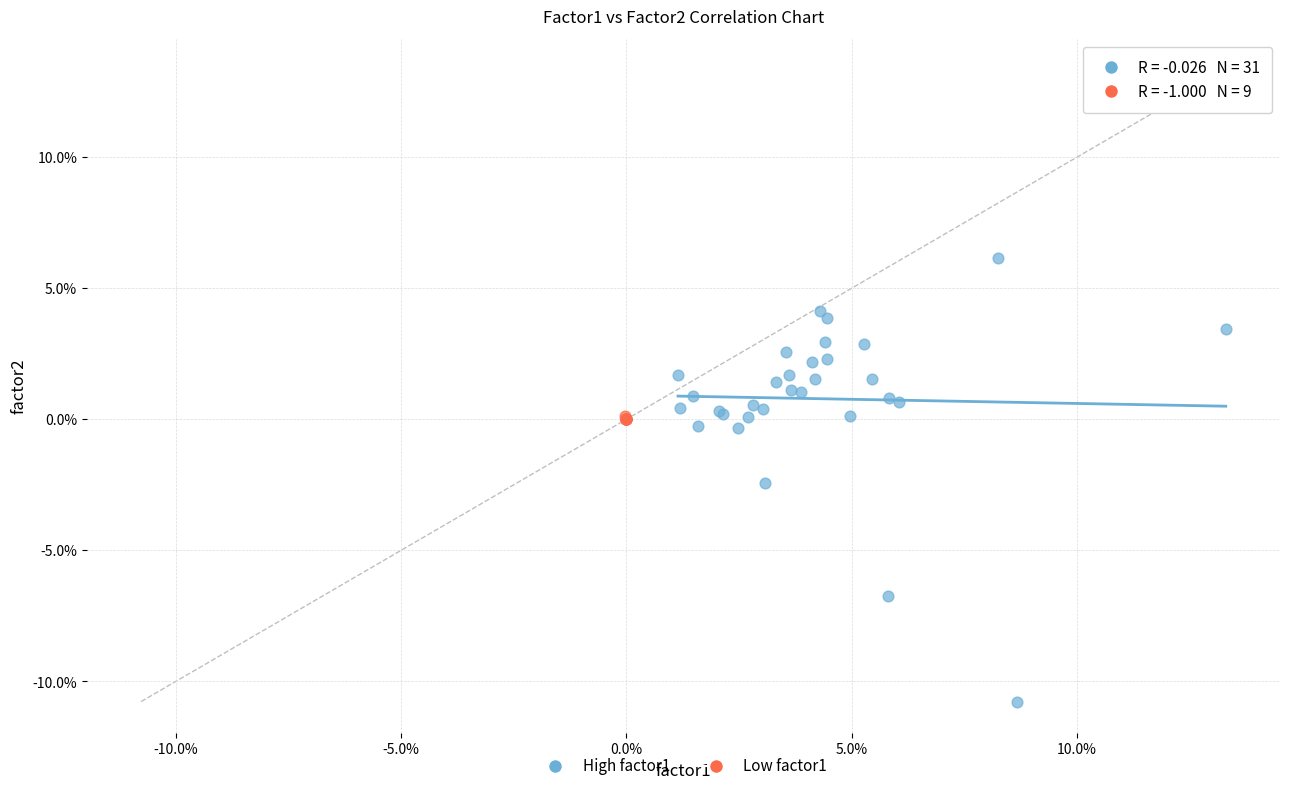

Which series has the largest Y range (max minus min)?

High factor1